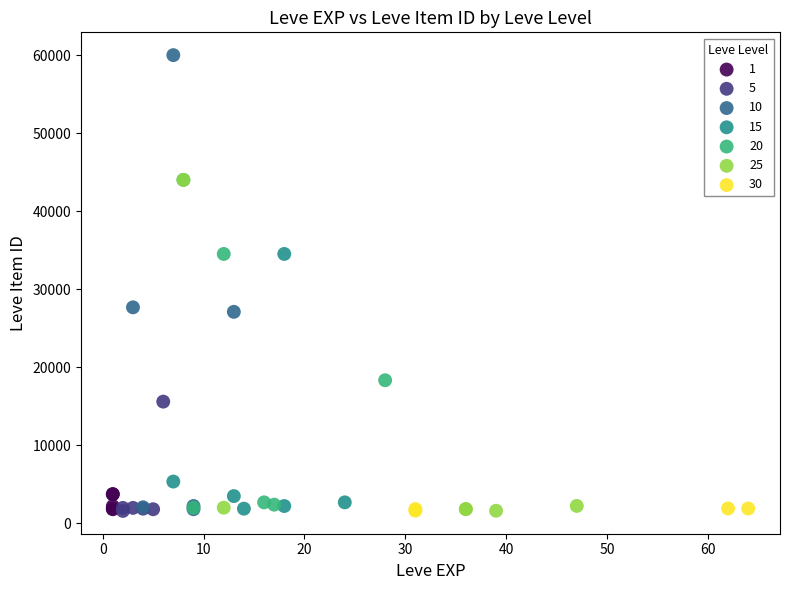

Which series contains the highest Y value?

10